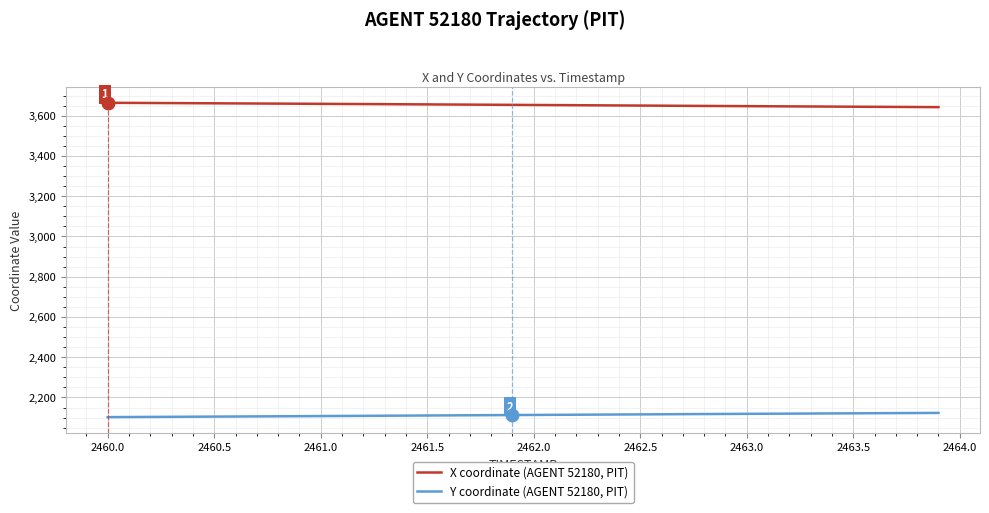

What is the smallest value displayed?

2102.4